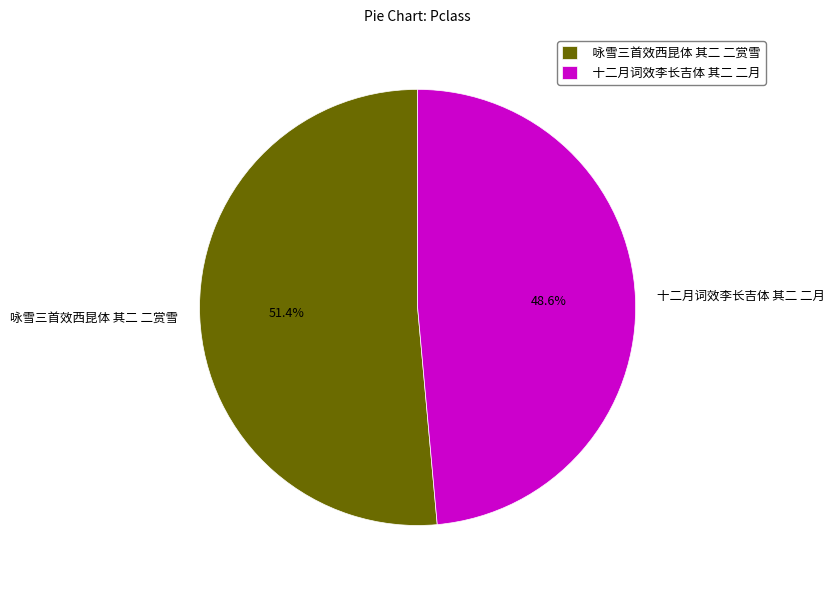

Which slice is the largest?

咏雪三首效西昆体 其二 二赏雪